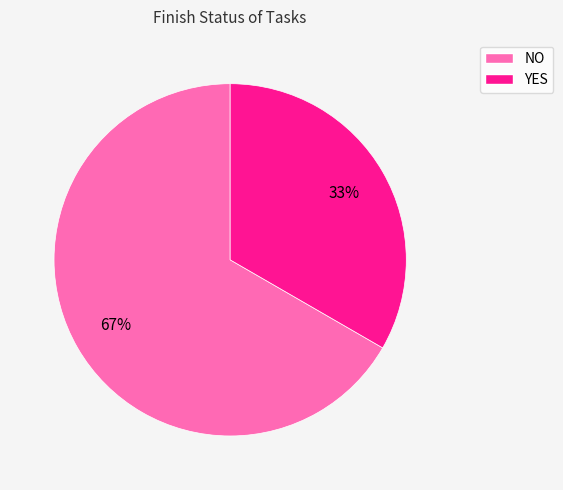

How many slices are in this pie chart?

2